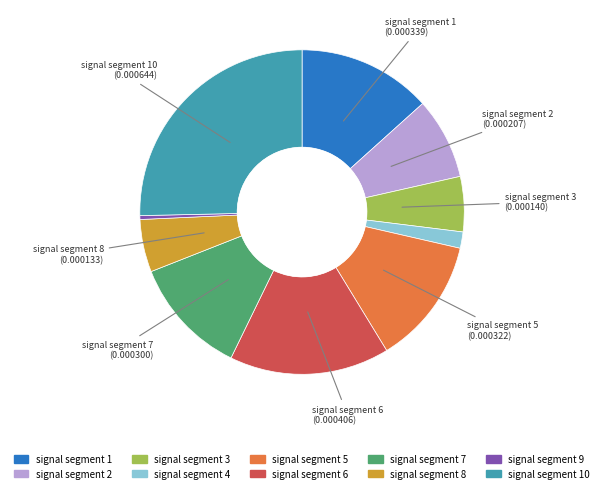

Does any single category account for the majority?

No